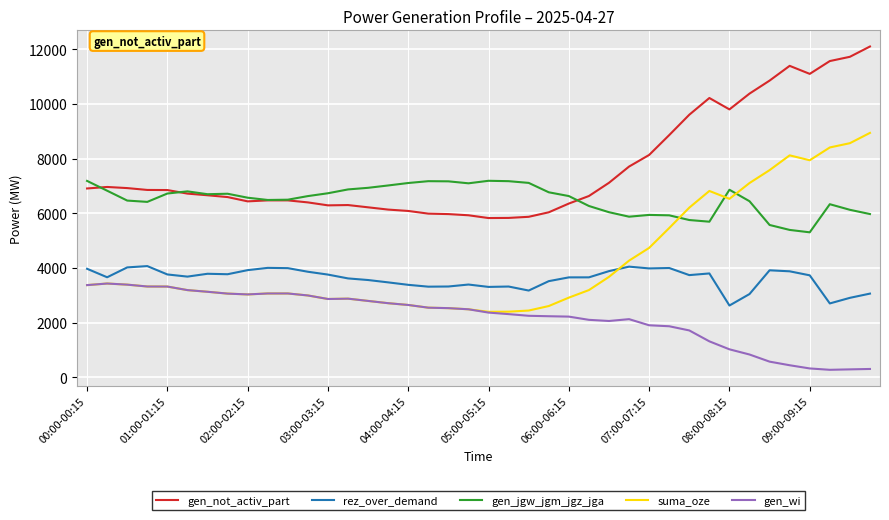

Rank the series by their maximum value, from lowest to highest.

gen_wi, rez_over_demand, gen_jgw_jgm_jgz_jga, suma_oze, gen_not_activ_part